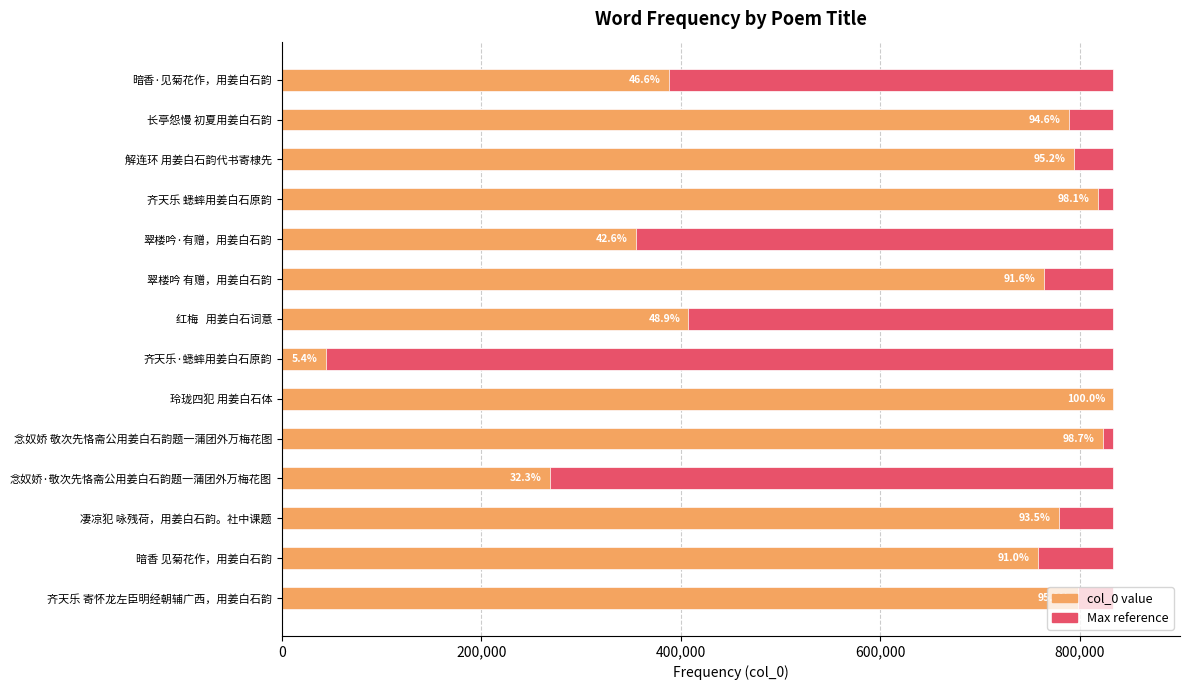

Rank the series by their maximum value, from lowest to highest.

Maximum value, col_0 value